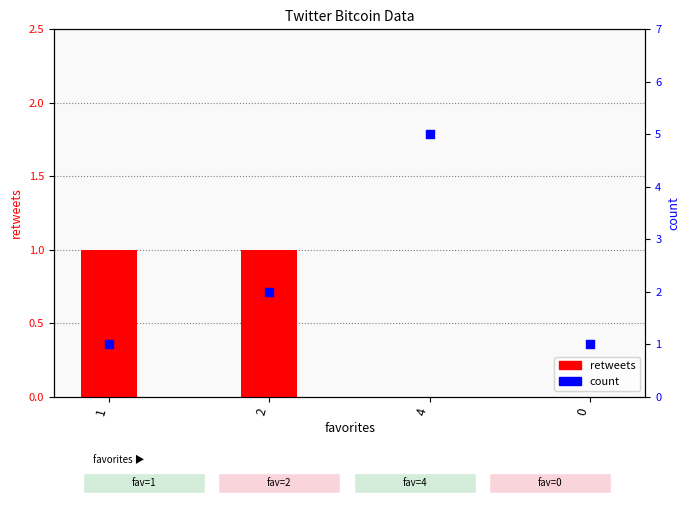

At which category is the sum across all series the highest?

4